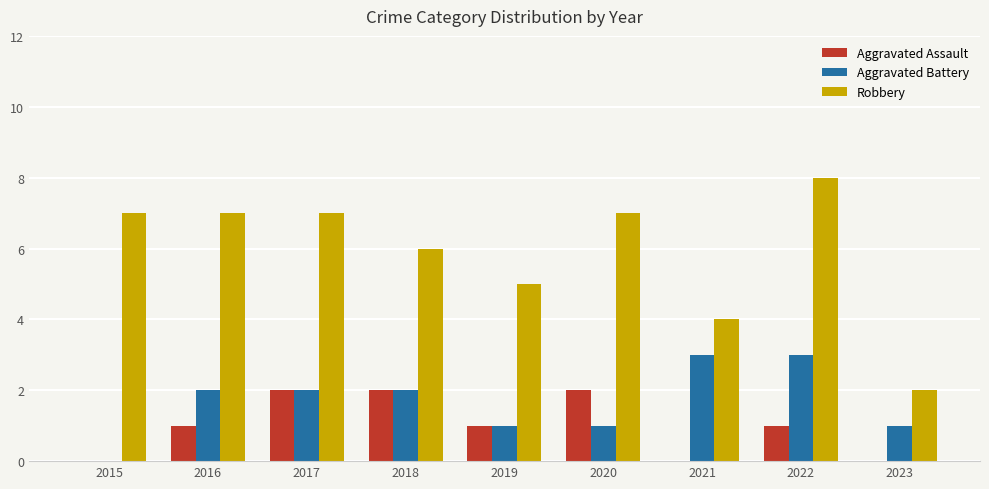

The value of Aggravated Battery at 2018 is 2. True or false?

True